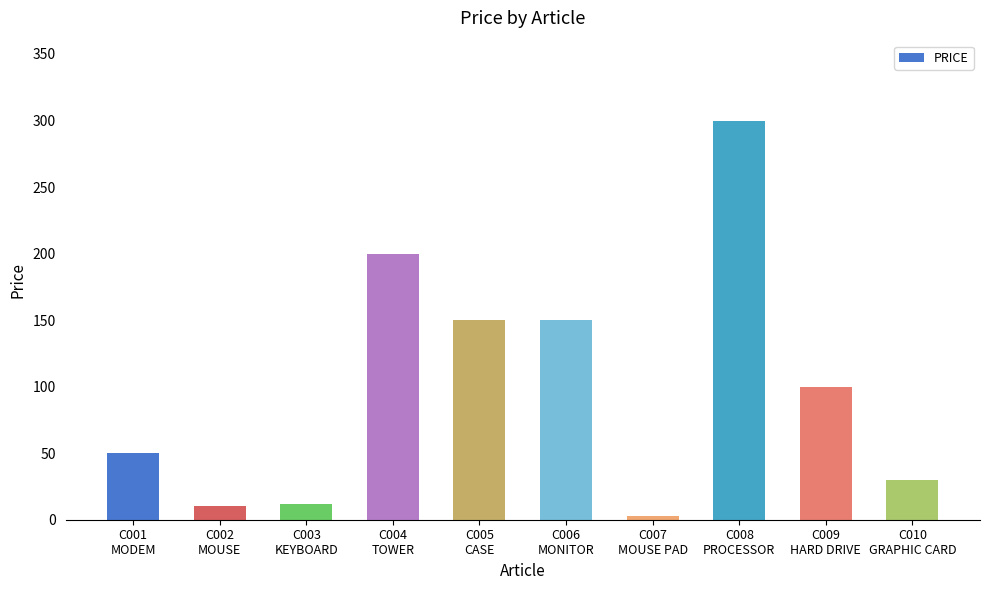

Does the chart contain stacked bars?

No